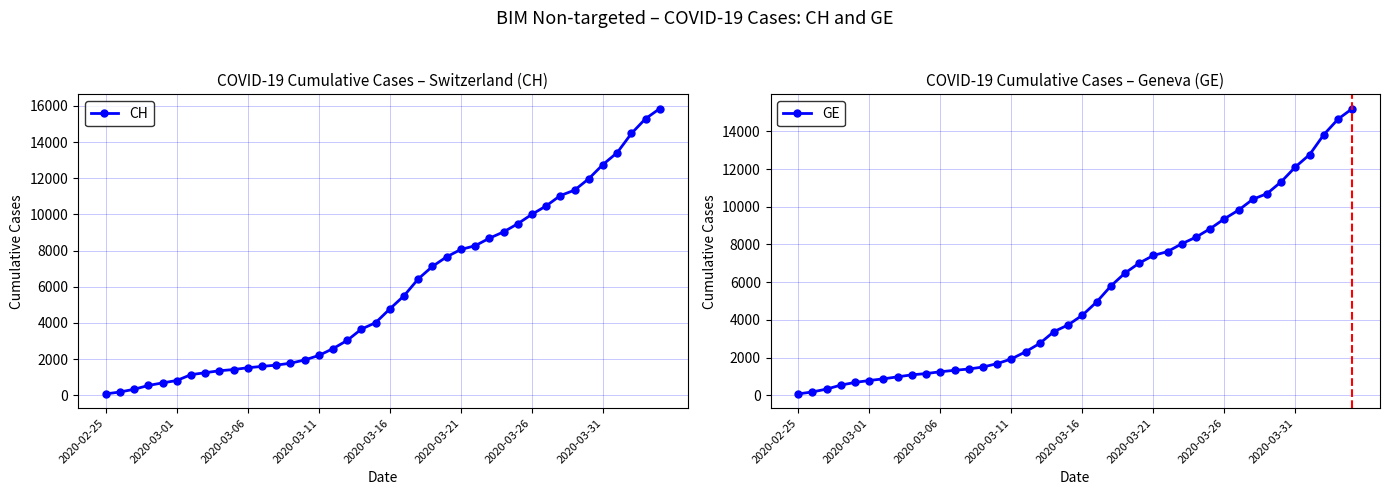

The value of CH at 2020-03-06 is 1519. True or false?

True